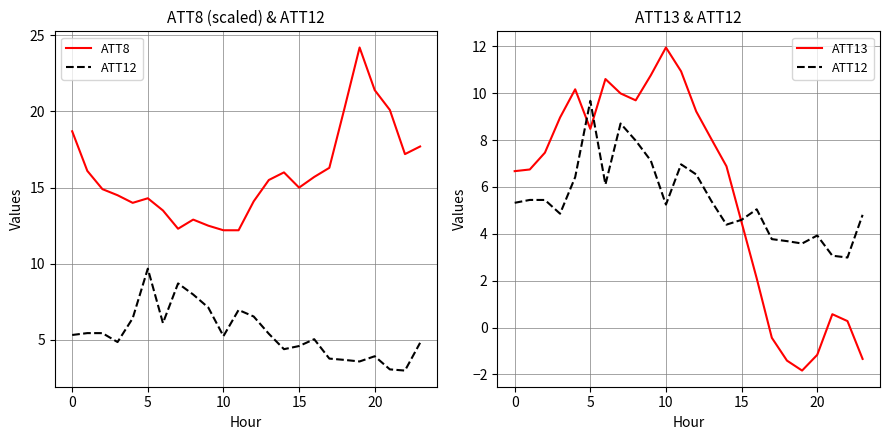

Does the chart display data point markers on the line(s)?

No